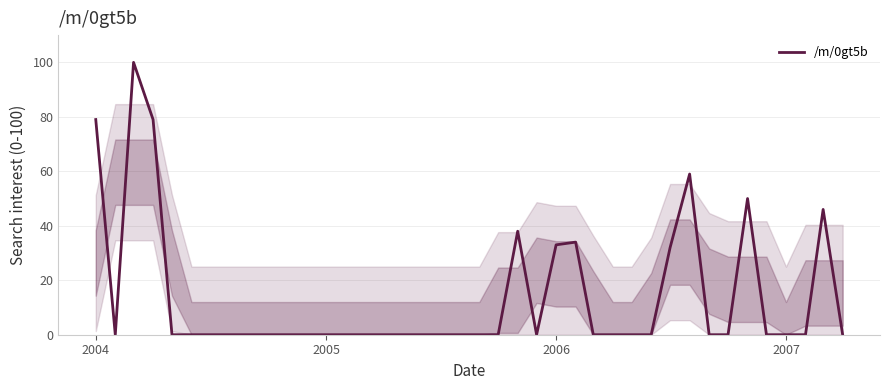

What is the greatest value displayed?

100